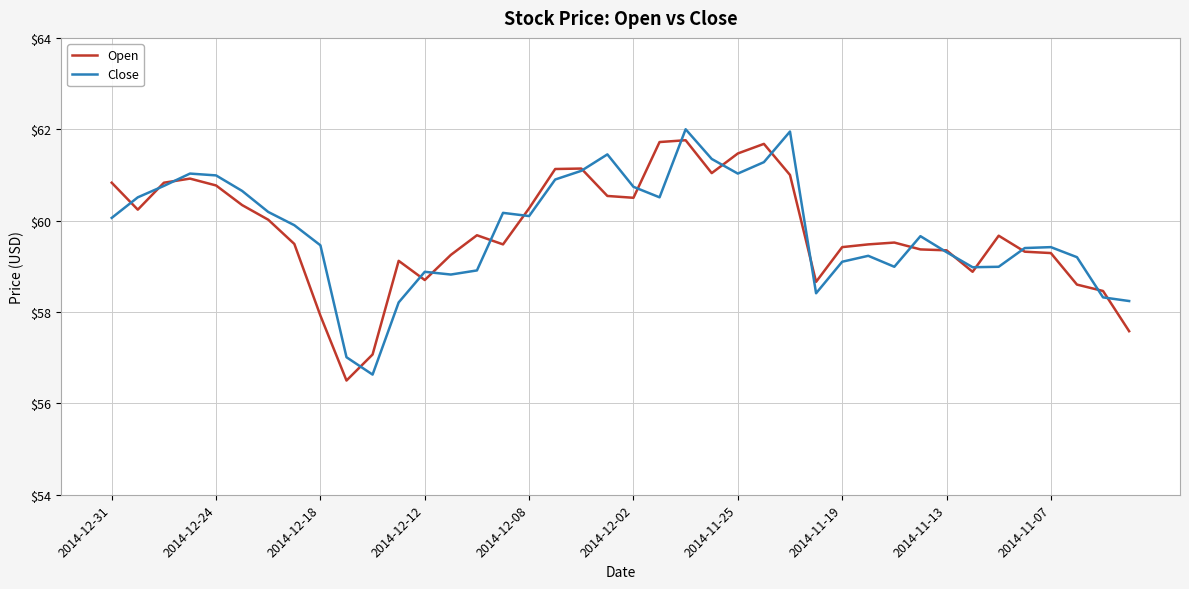

What is the maximum value for Open?

61.8